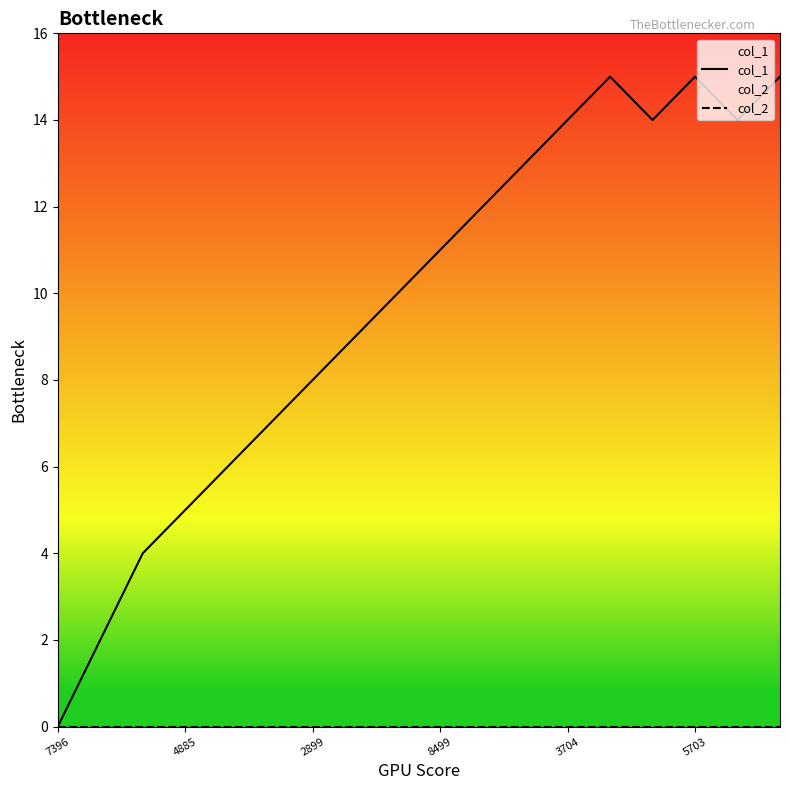

At which label does col_2 reach its peak?

7396